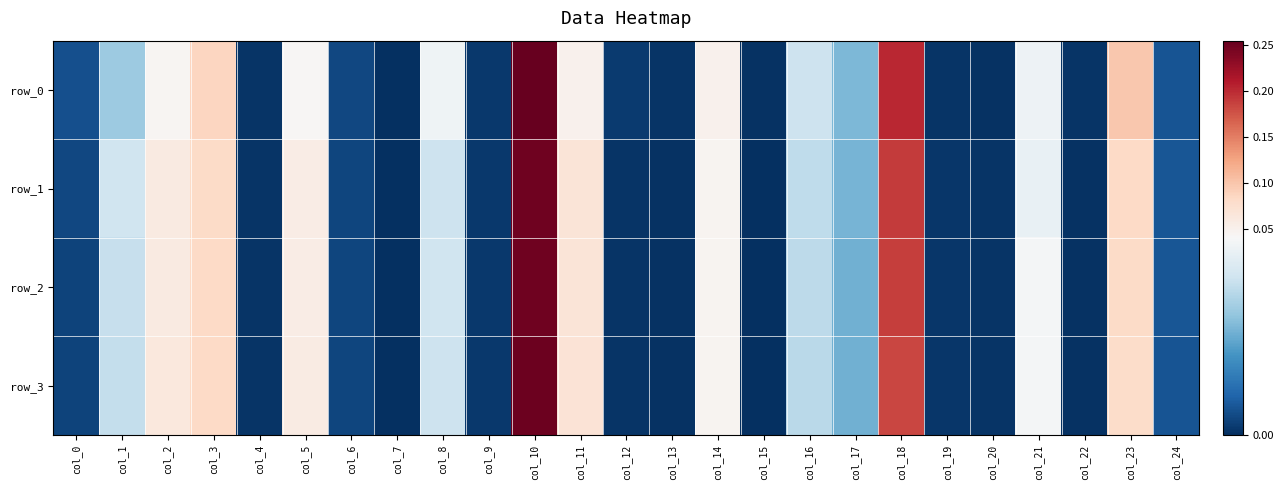

Reading right to left, list all the values displayed in this chart.

row_0: 0.0	0.1	0.0	0.0	0.0	0.0	0.2	0.0	0.0	0.0	0.0	0.0	0.0	0.0	0.3	0.0	0.0	0.0	0.0	0.0	0.0	0.1	0.0	0.0	0.0
row_1: 0.0	0.1	0.0	0.0	0.0	0.0	0.2	0.0	0.0	0.0	0.0	0.0	0.0	0.1	0.2	0.0	0.0	0.0	0.0	0.1	0.0	0.1	0.1	0.0	0.0
row_2: 0.0	0.1	0.0	0.0	0.0	0.0	0.2	0.0	0.0	0.0	0.0	0.0	0.0	0.1	0.2	0.0	0.0	0.0	0.0	0.1	0.0	0.1	0.1	0.0	0.0
row_3: 0.0	0.1	0.0	0.0	0.0	0.0	0.2	0.0	0.0	0.0	0.0	0.0	0.0	0.1	0.3	0.0	0.0	0.0	0.0	0.1	0.0	0.1	0.1	0.0	0.0